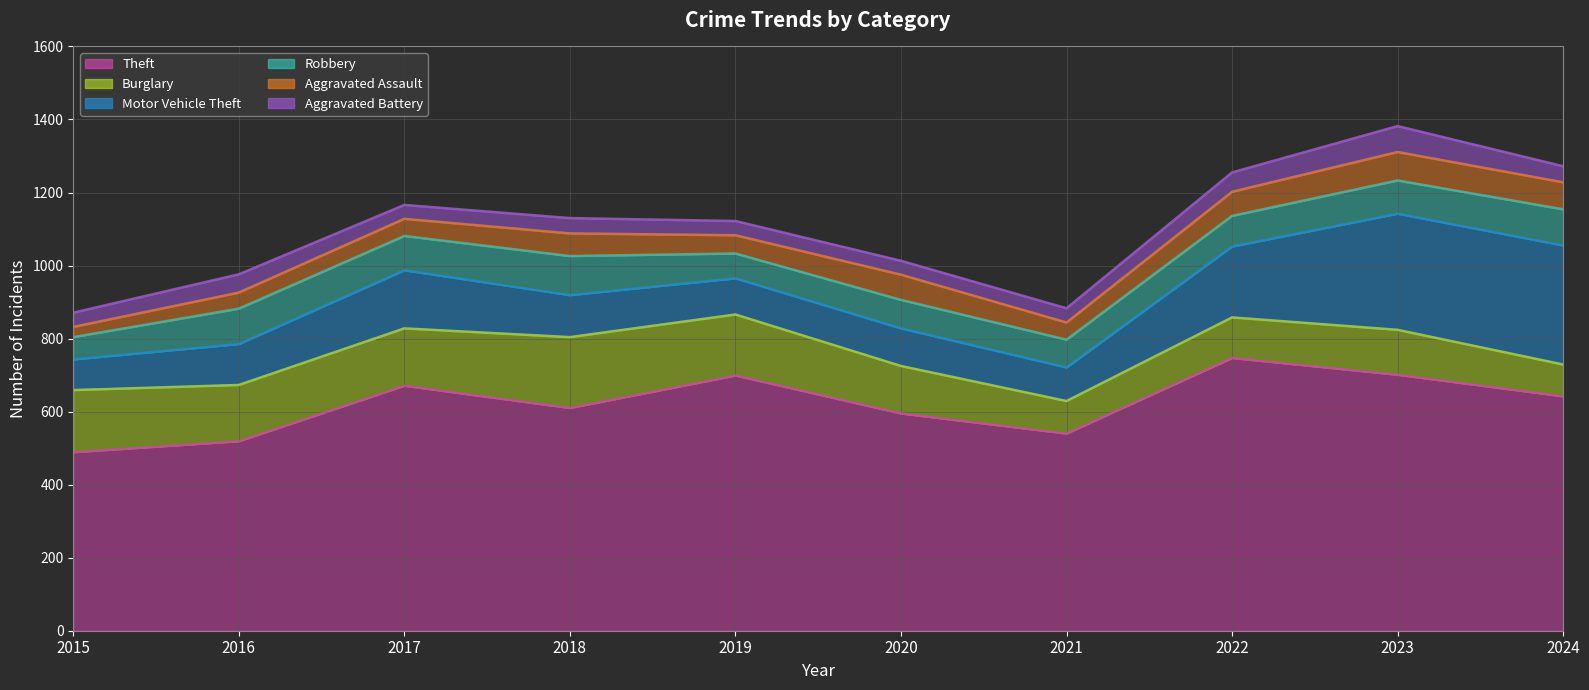

What is the spread (max minus min) of values at 2022?

694